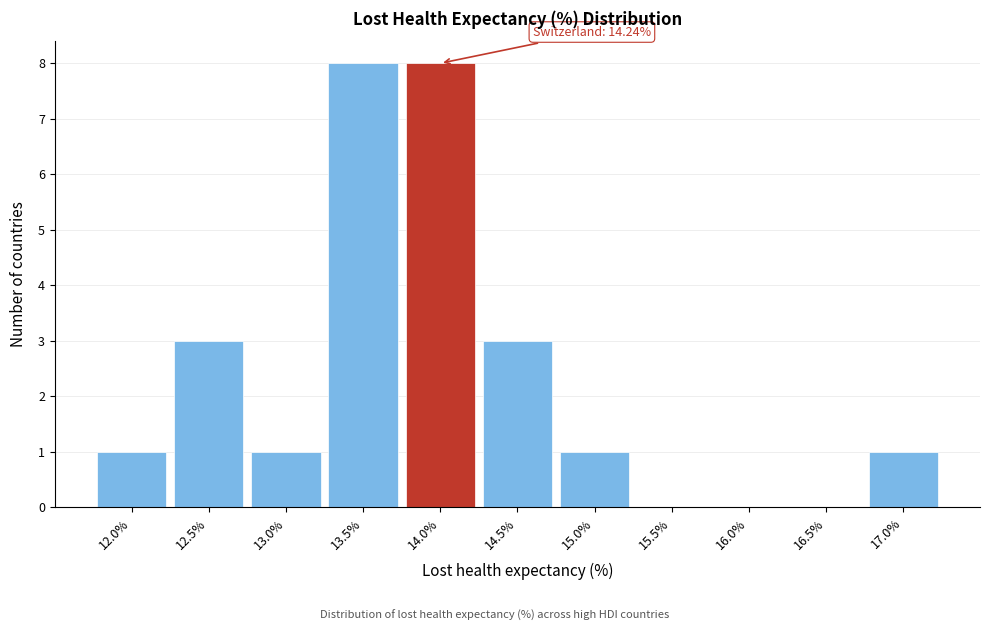

Reading left to right, list all the values displayed in this chart.

12.0%=1	12.5%=3	13.0%=1	13.5%=8	14.0%=8	14.5%=3	15.0%=1	15.5%=0	16.0%=0	16.5%=0	17.0%=1